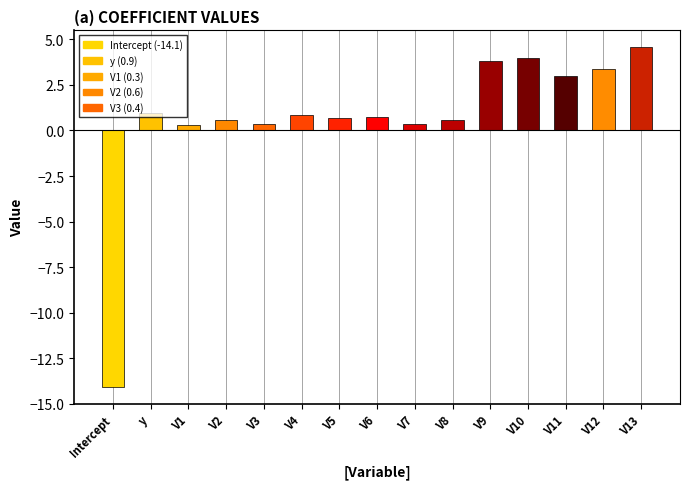

The chart shows a value of 0.4 at V3. True or false?

True